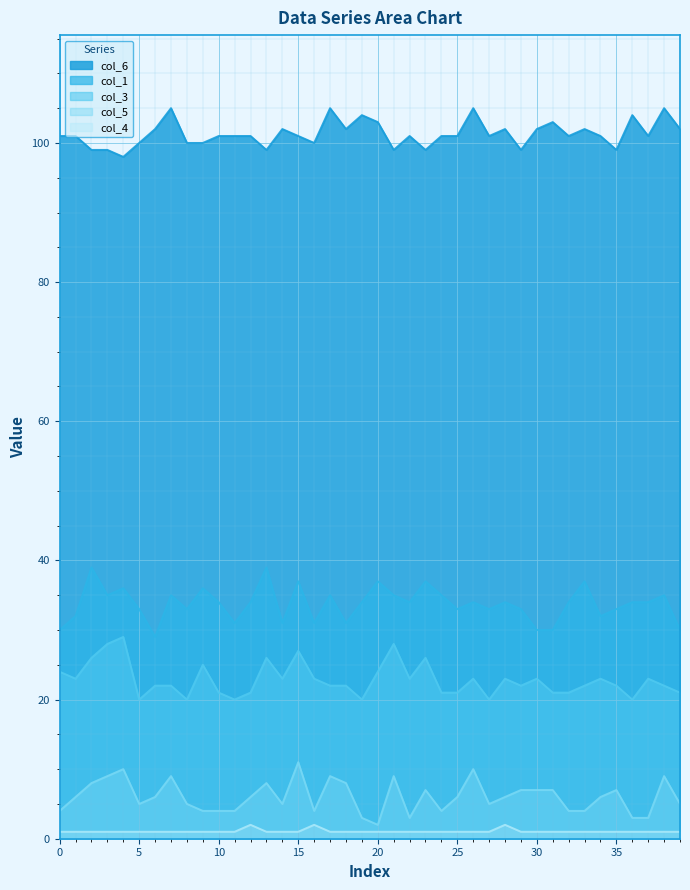

What is the spread (max minus min) of values at 32?

100